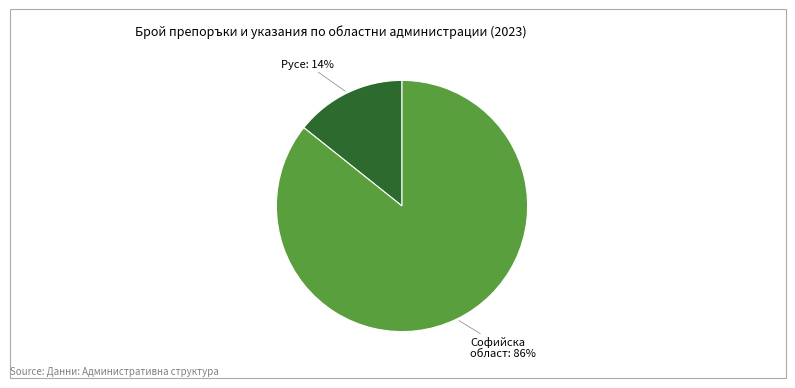

To the nearest percent, what is the average slice percentage?

50%